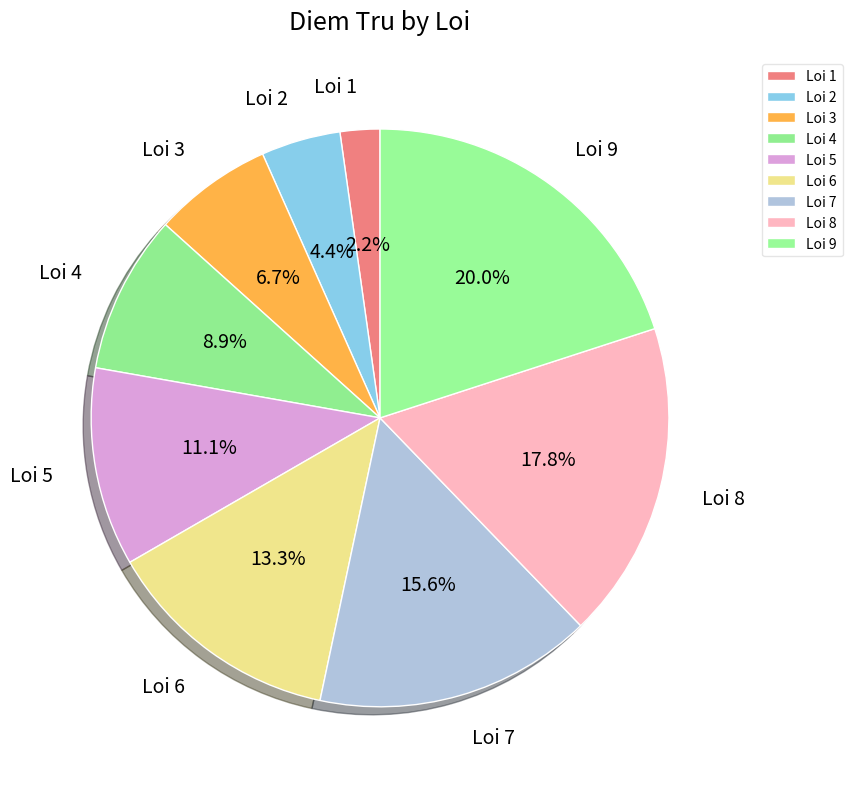

Is Loi 4 the majority of the pie?

No